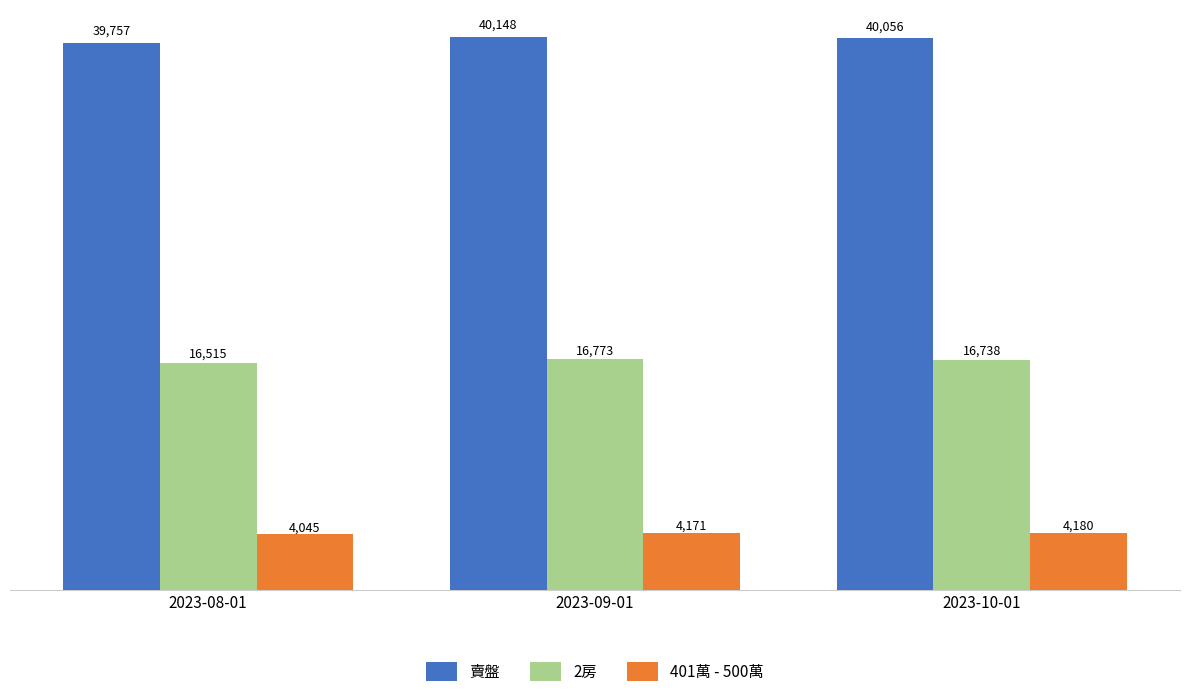

Reading left to right, extract all data points from this chart.

賣盤: 2023-08-01=39757	2023-09-01=40148	2023-10-01=40056
2房: 2023-08-01=16515	2023-09-01=16773	2023-10-01=16738
401萬 - 500萬: 2023-08-01=4045	2023-09-01=4171	2023-10-01=4180